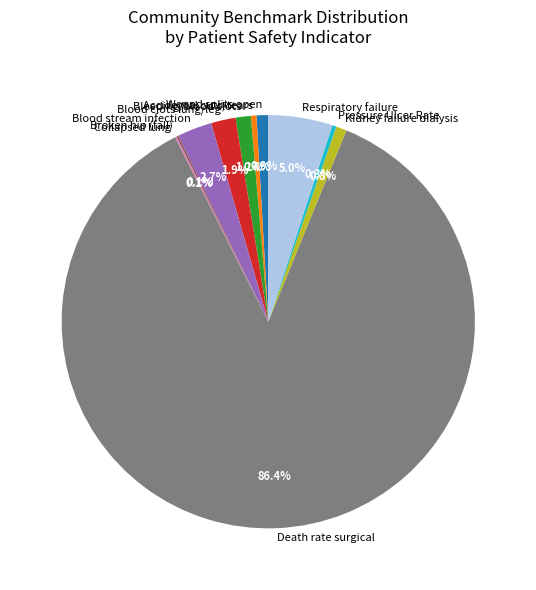

Does Pressure Ulcer Rate account for over 50% of the chart?

No